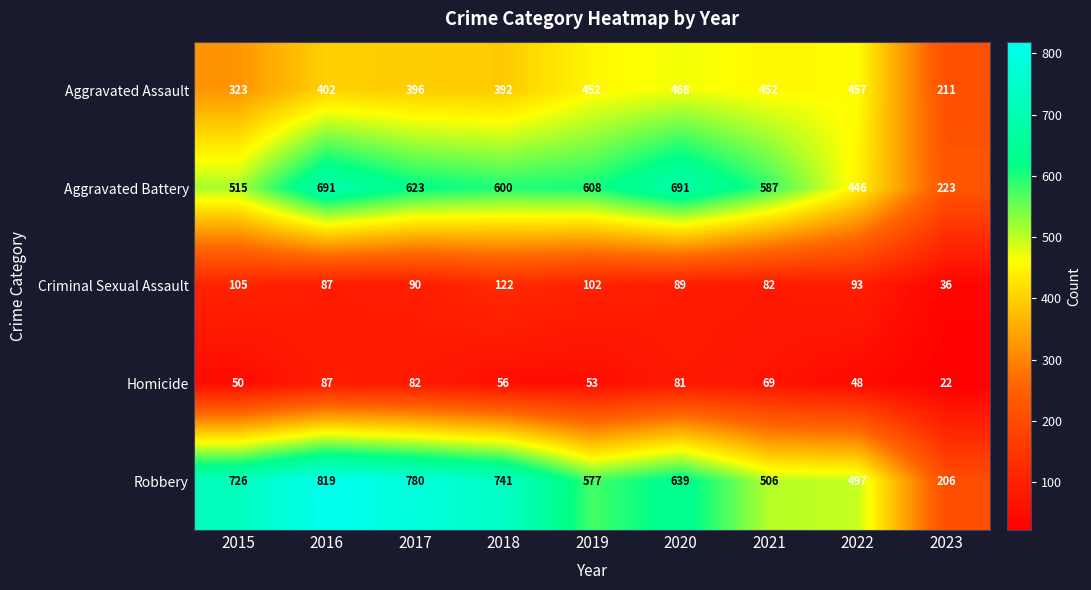

Which series has the largest range (max minus min)?

Robbery